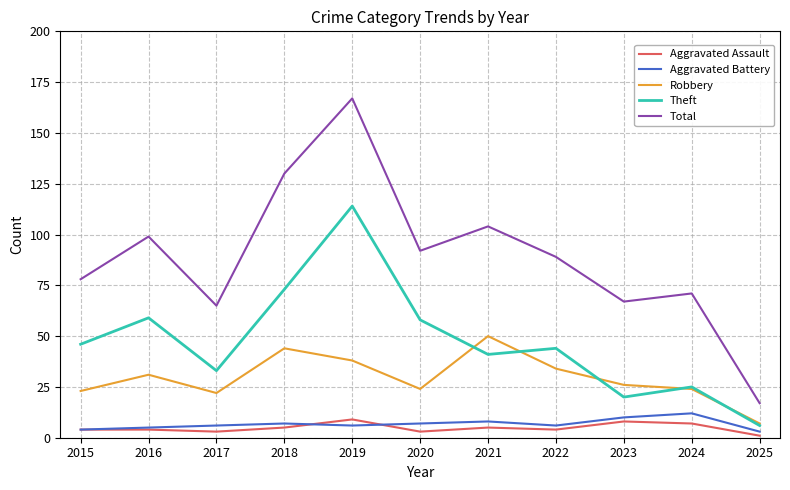

What is the difference between the maximum and minimum values in the Total series?

150